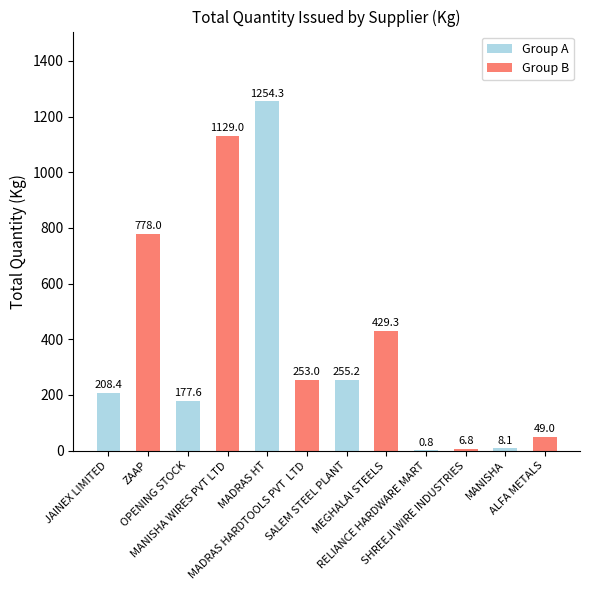

Does the chart contain stacked bars?

No